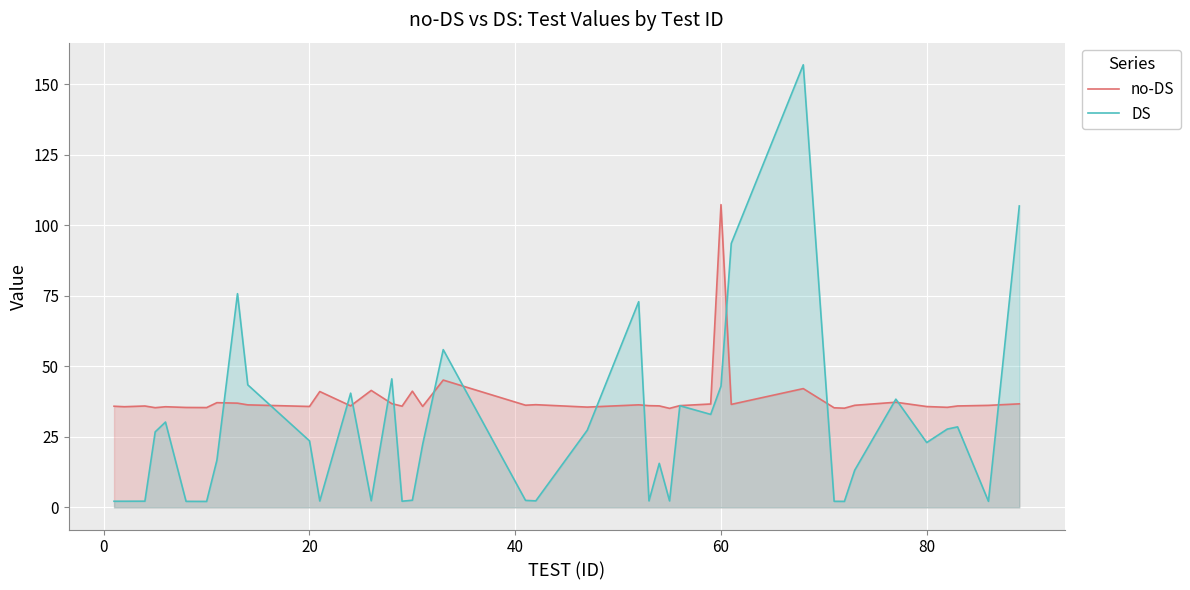

Which series has the largest range (max minus min)?

DS